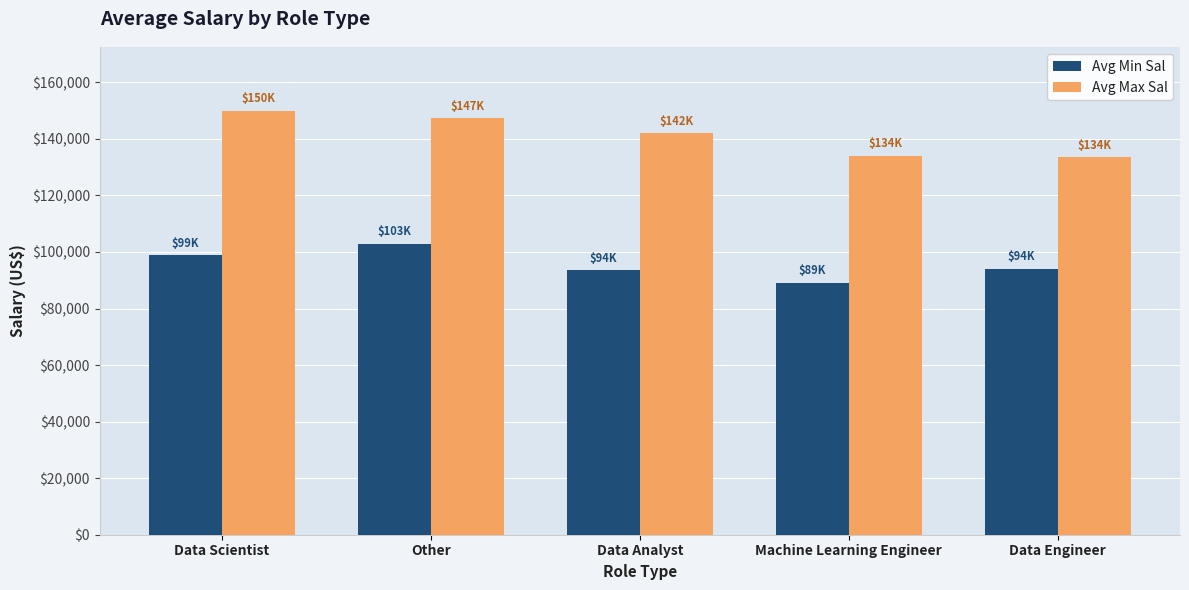

Count the number of categories in the chart.

5